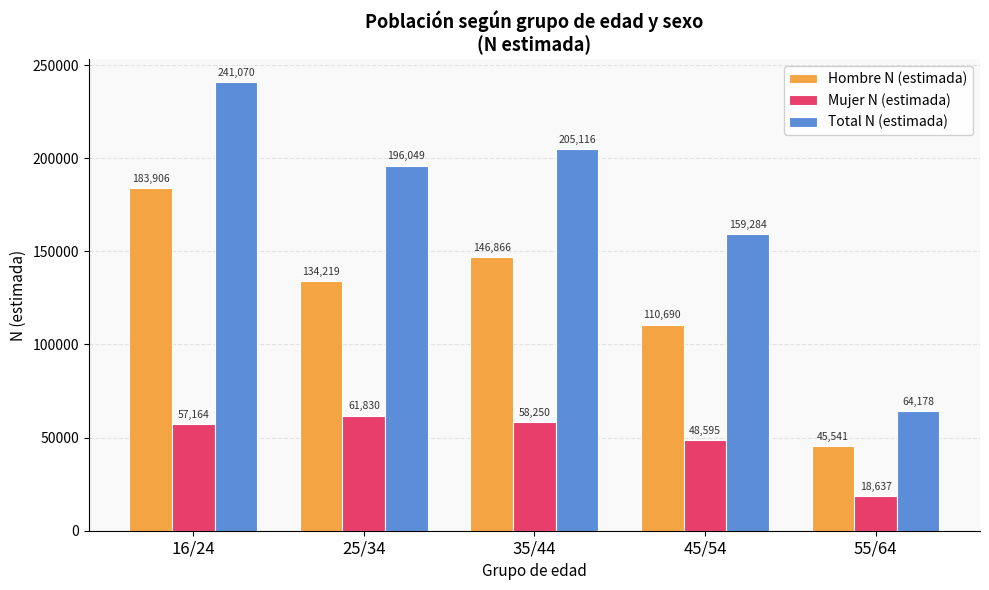

How many data points does each series have?

5